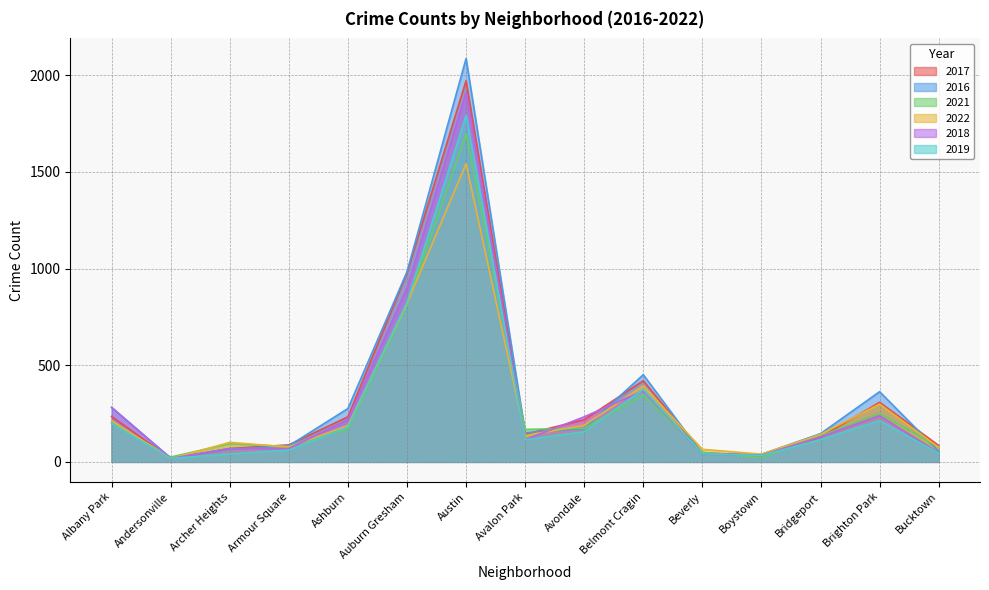

At which category is the sum across all series the highest?

Austin